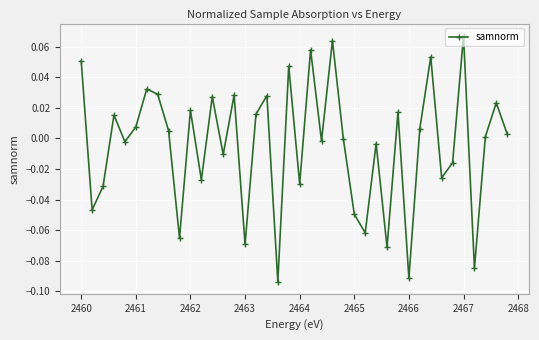

True or false: the data has more than 1 interior local peaks.

True